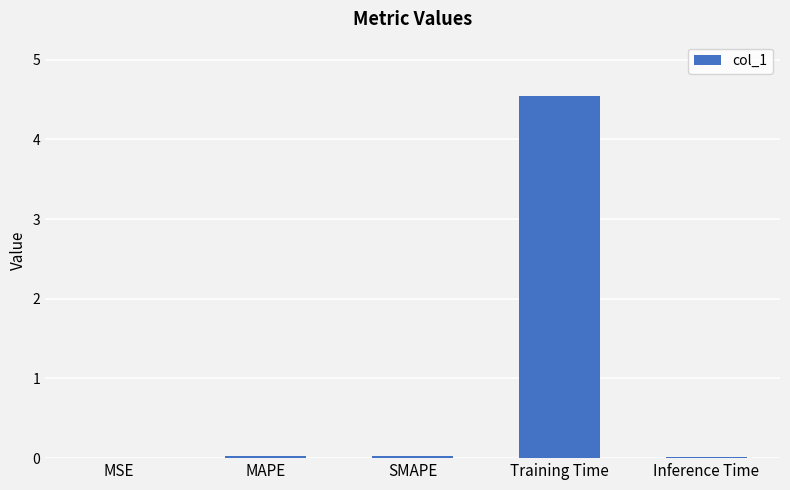

Between MAPE and Training Time, which is larger?

Training Time